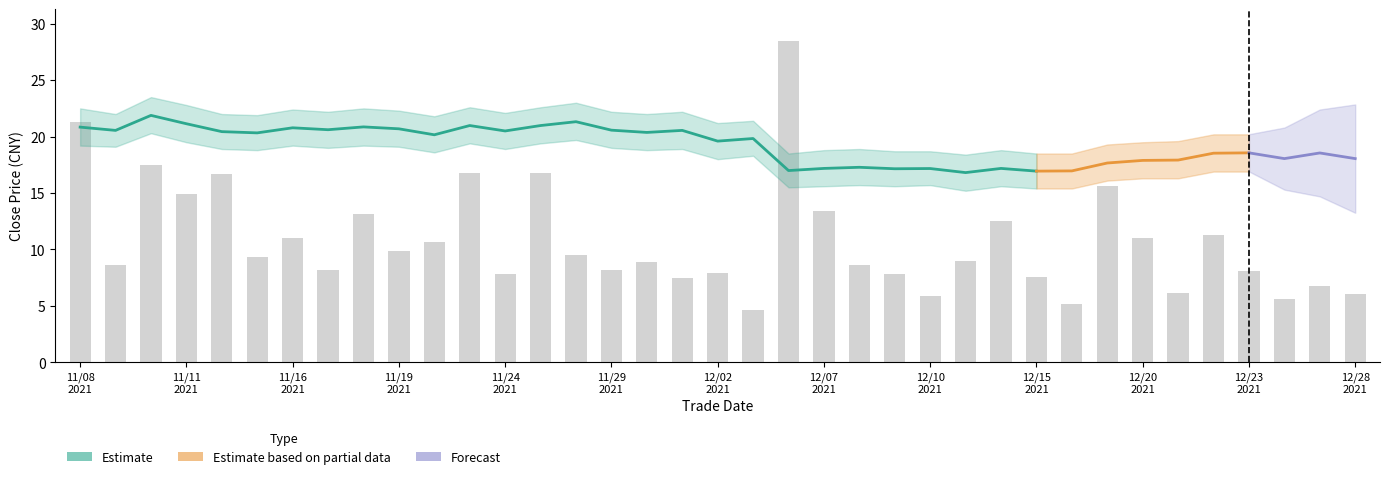

How many data points are less than 8?

12